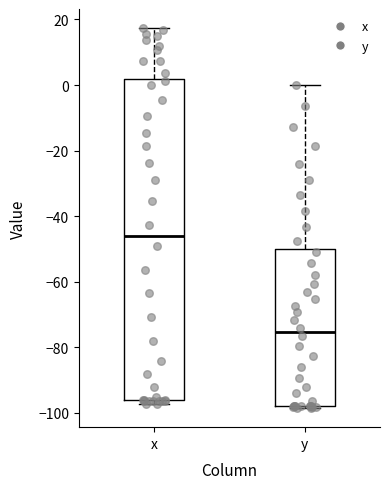

Reading left to right, read every box against the y-axis: the position of its median line, the range the box covers, and the ends of its whiskers. The values are not printed on the chart, so give them approximately, as read against the axis.

x: median -46, box -96 to 2, whiskers -98 to 18
y: median -76, box -98 to -50, whiskers -98 (just below the box's lower edge) to 0